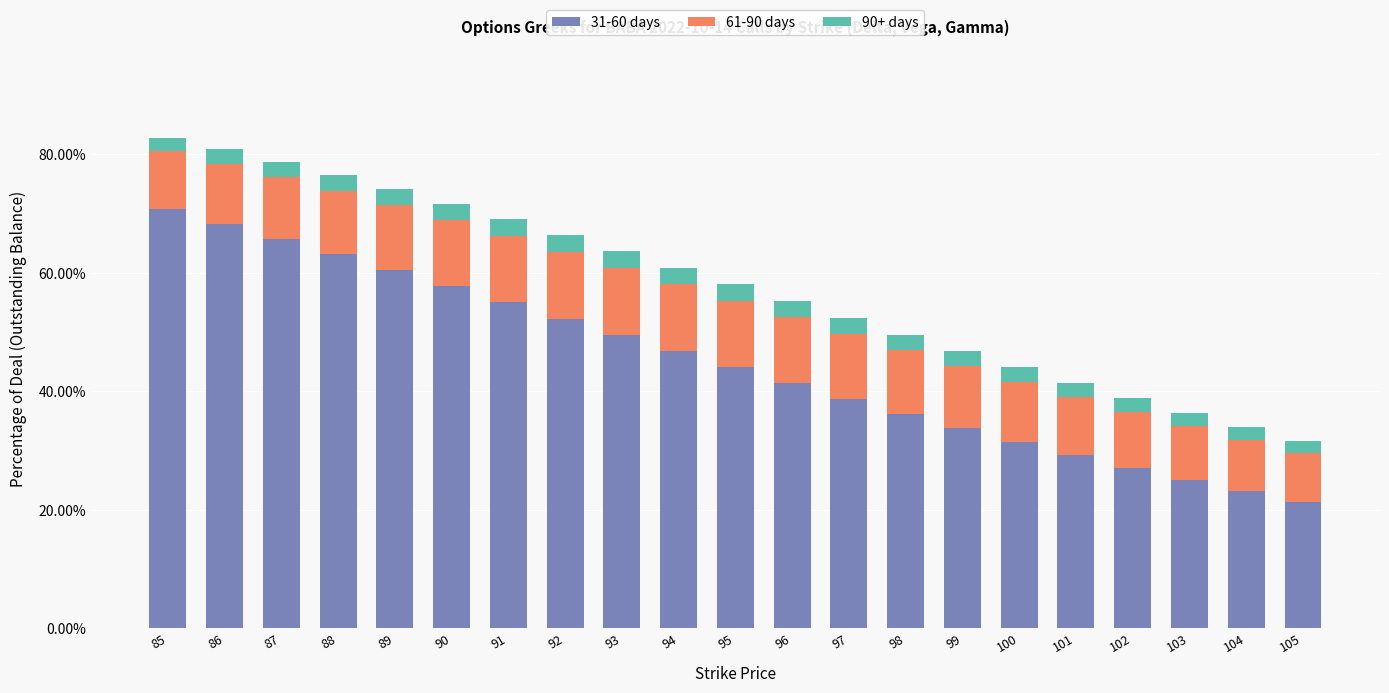

Does the chart contain any negative values?

No